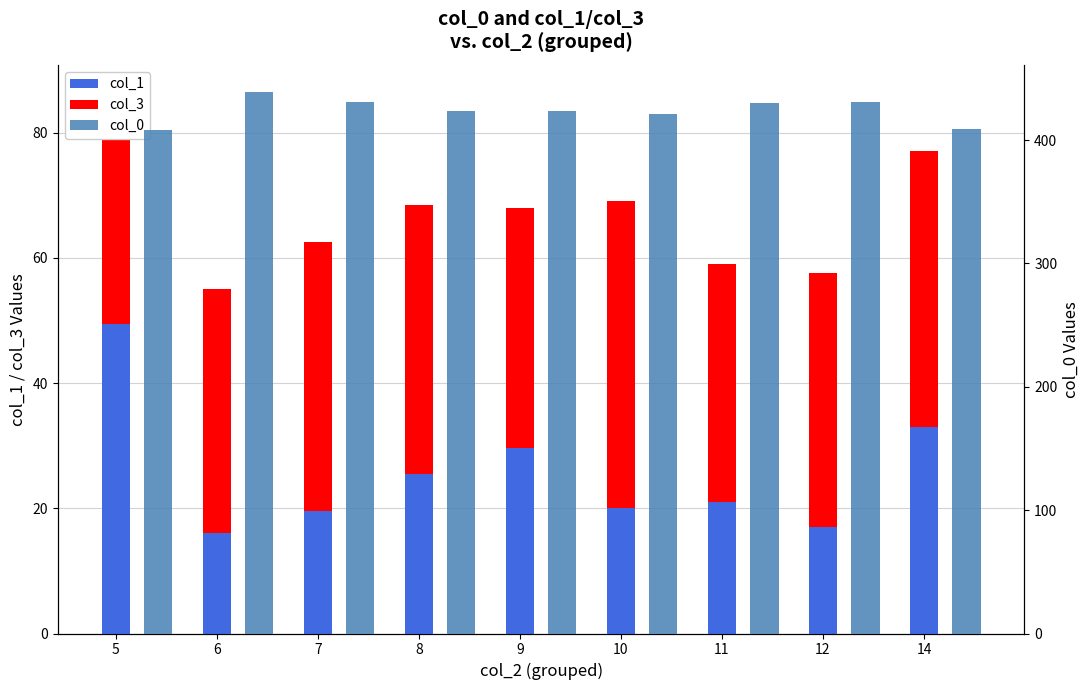

What is the smallest value displayed?

16.0